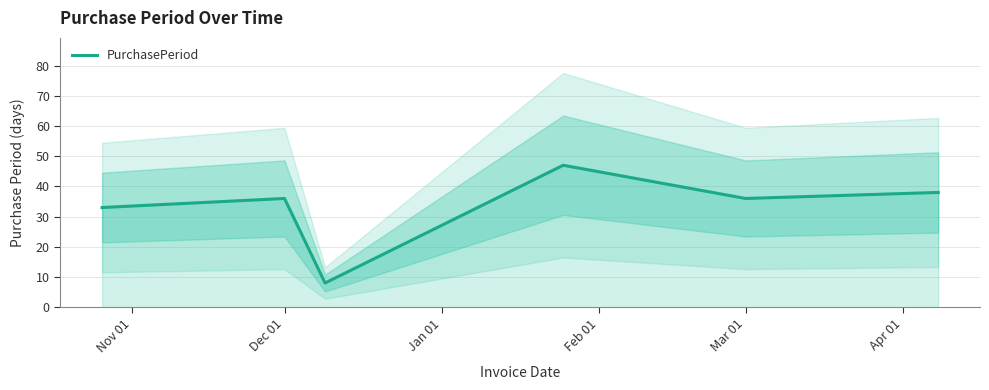

Does the chart display data point markers on the line(s)?

No